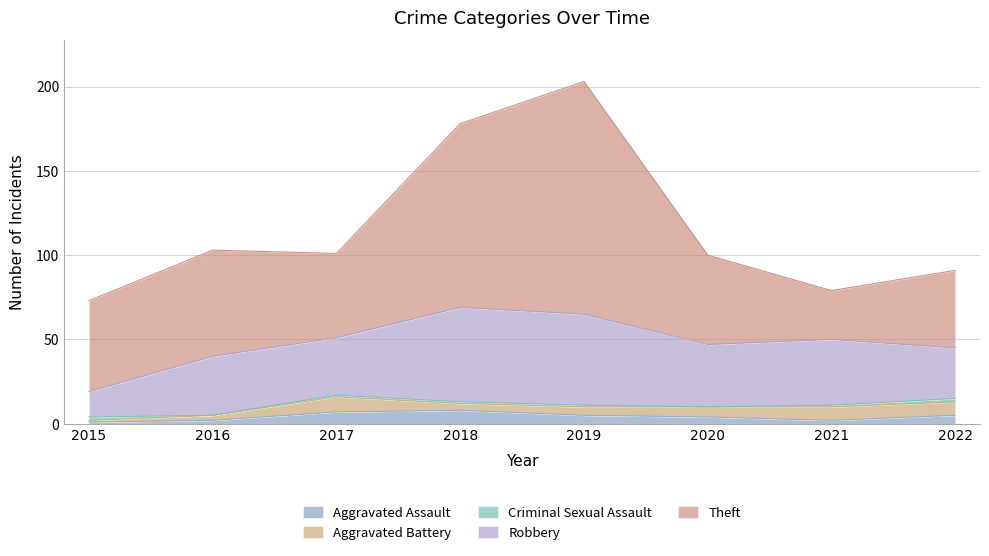

What is the value of the Aggravated Battery point at the 5th from the left?

5